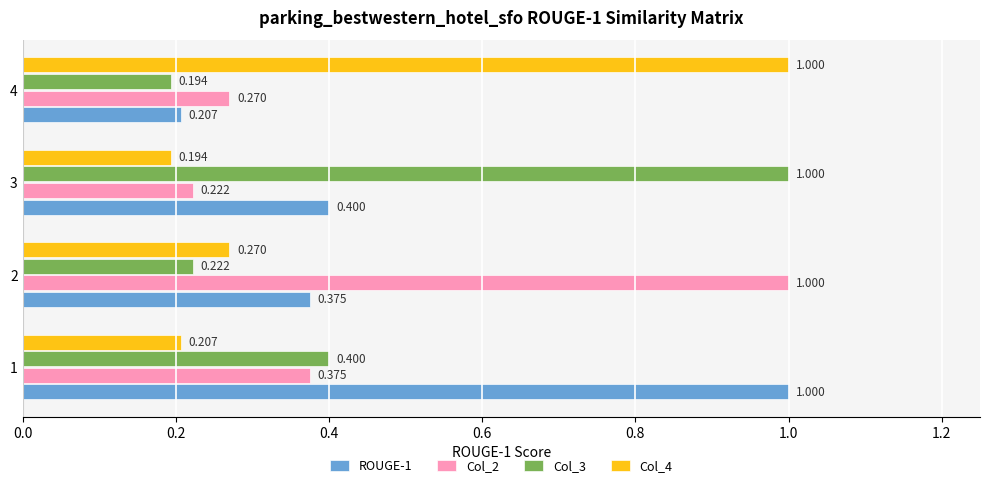

What is the difference between the maximum and minimum values in the Col_4 series?

0.8